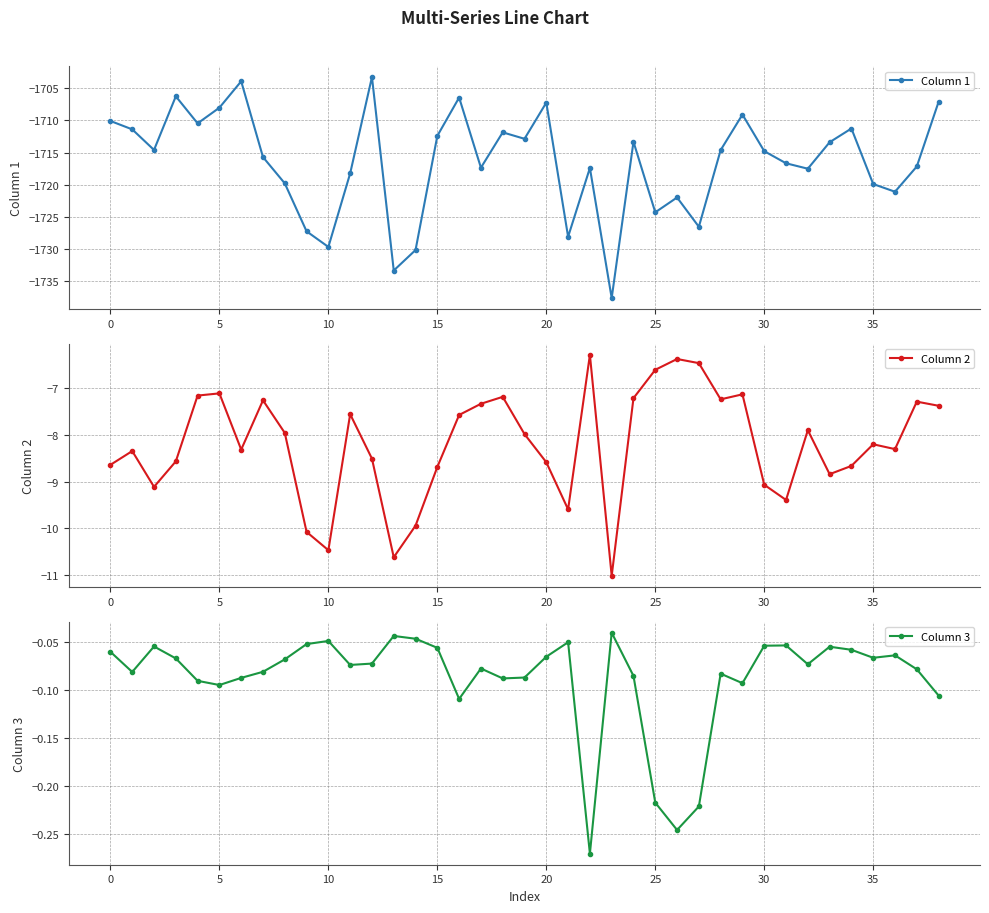

What is the approximate value of Column 2 at 5?

-7.1